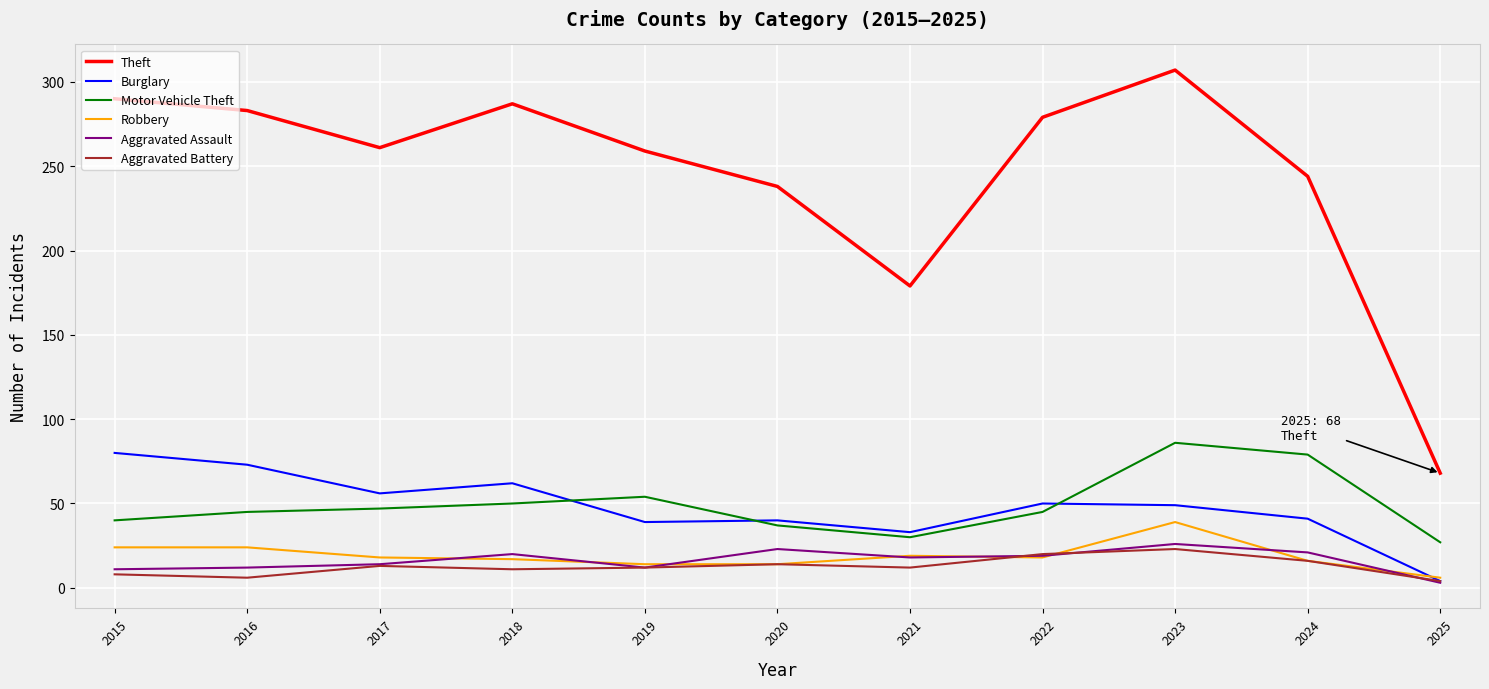

What is the minimum value shown in the chart?

3